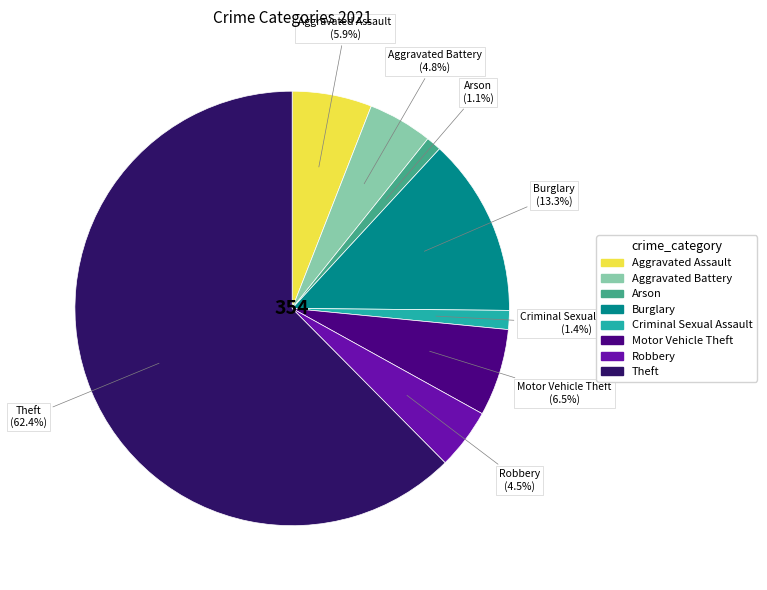

Does any single category account for the majority?

Yes